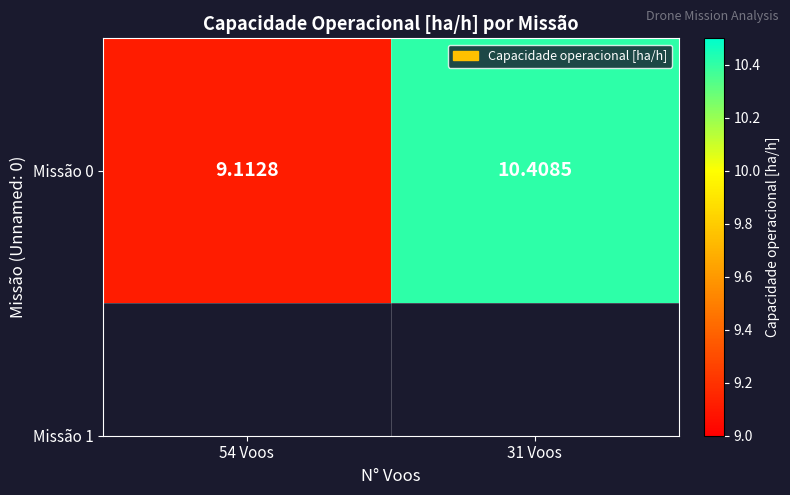

Where does the data first go above 10?

31 Voos